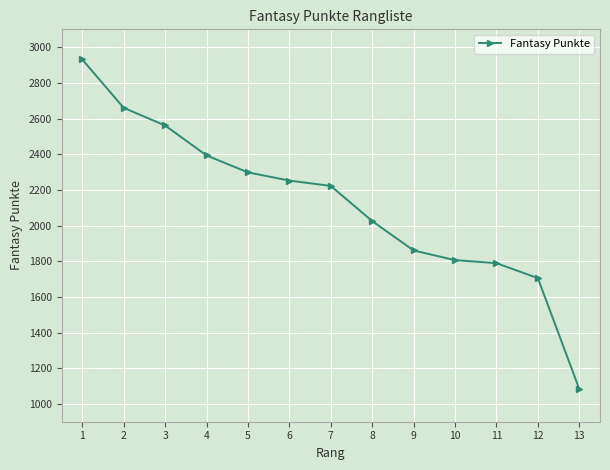

Reading left to right, list all the values displayed in this chart.

1=2931	2=2660	3=2561	4=2393	5=2298	6=2252	7=2222	8=2025	9=1860	10=1806	11=1789	12=1705	13=1083